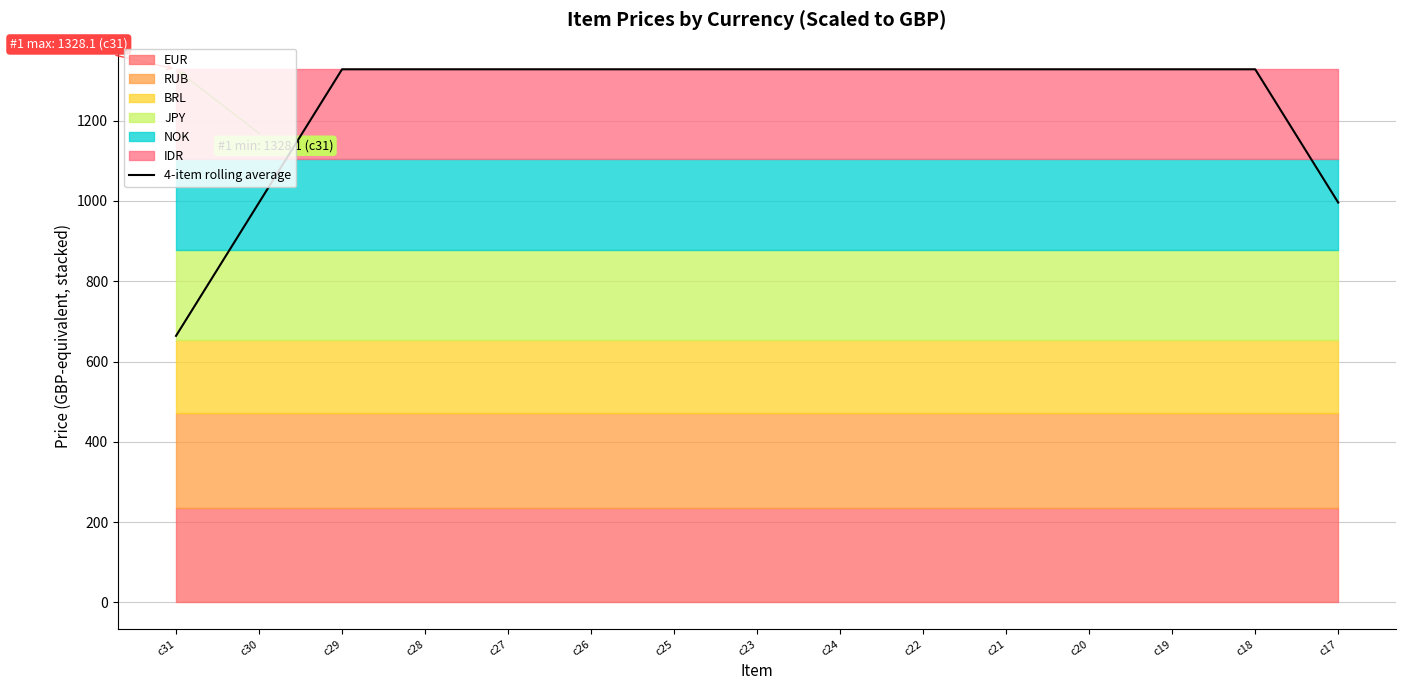

Which category has the highest value across all series?

c29